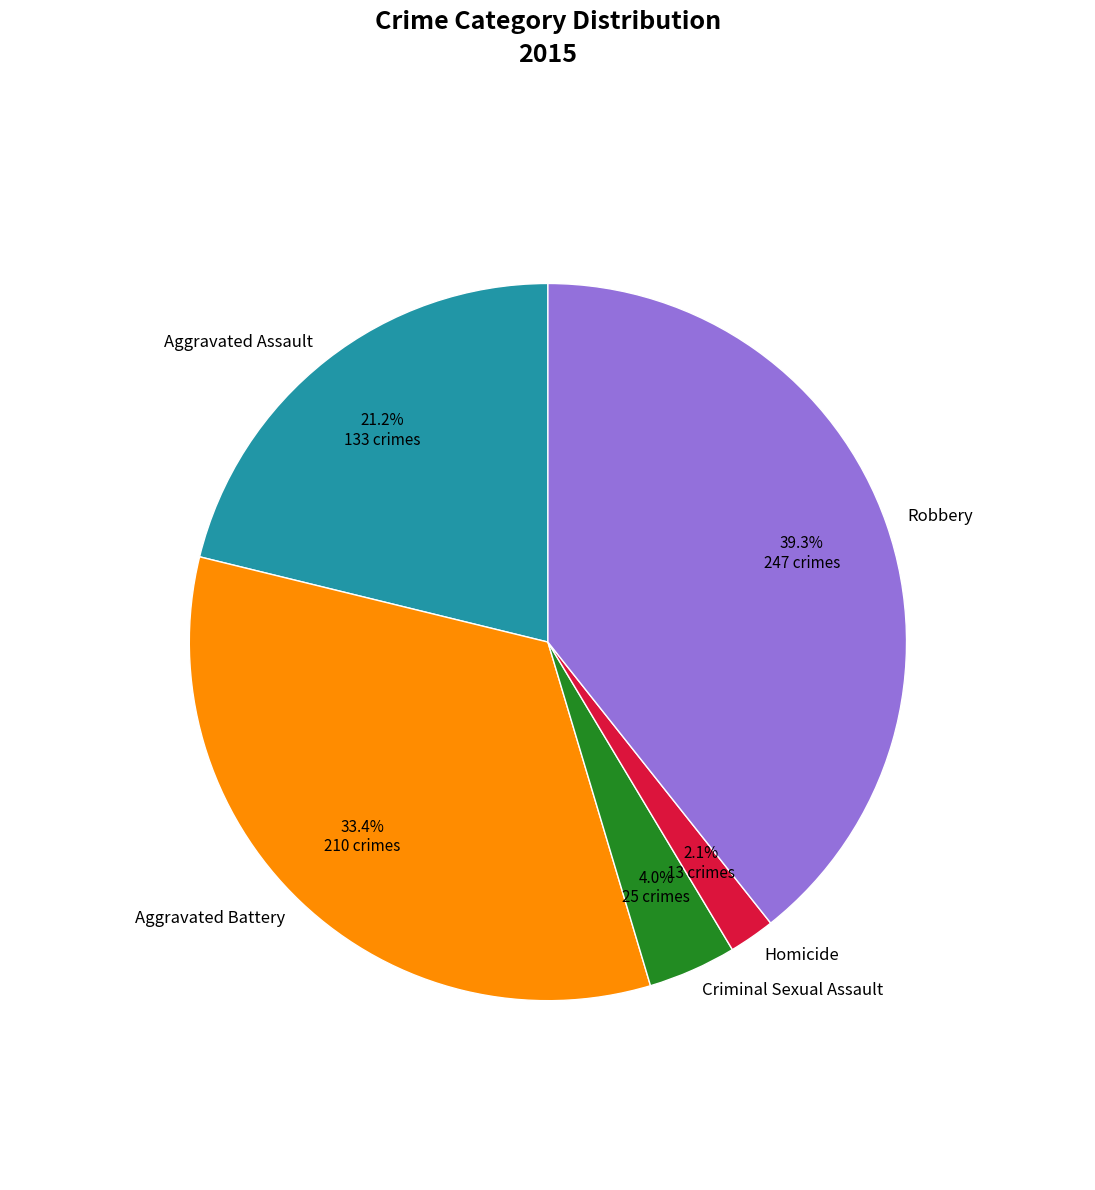

Does any single category account for the majority?

No